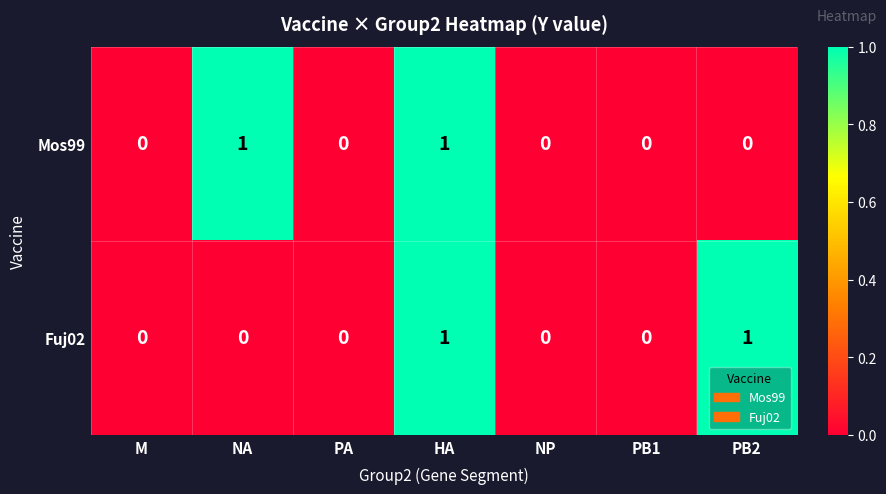

Reading left to right, transcribe all the data shown in this chart.

Mos99: 0	1	0	1	0	0	0
Fuj02: 0	0	0	1	0	0	1